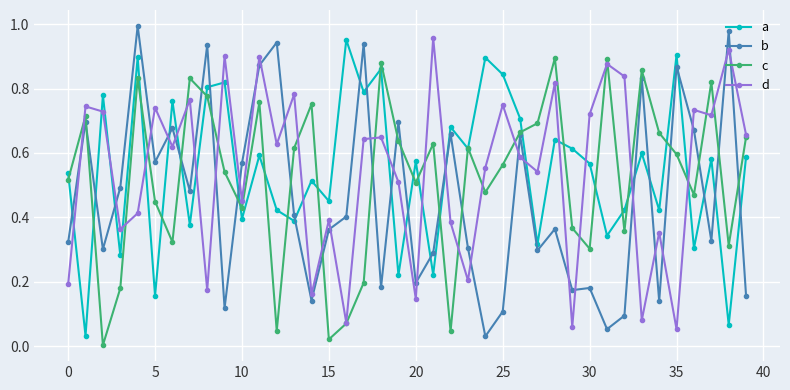

How many interior local valleys does the a series have?

16